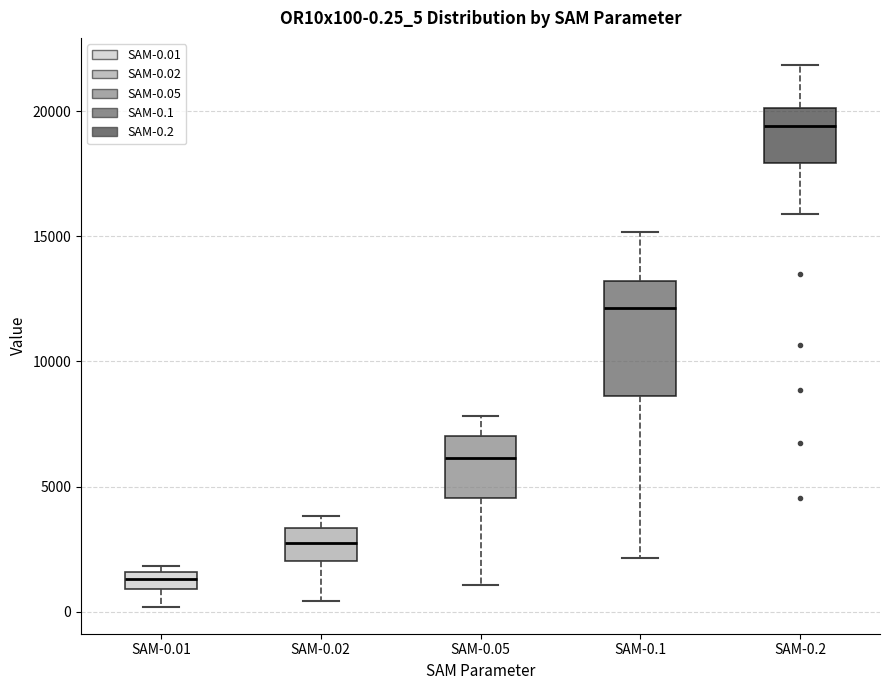

Which box's median line is the lowest?

SAM-0.01